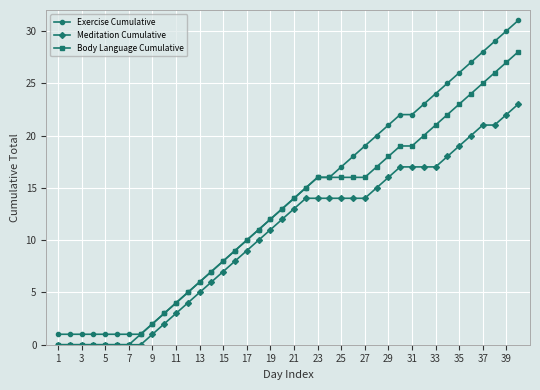

True or false: Meditation Cumulative and Exercise Cumulative intersect in this chart.

False